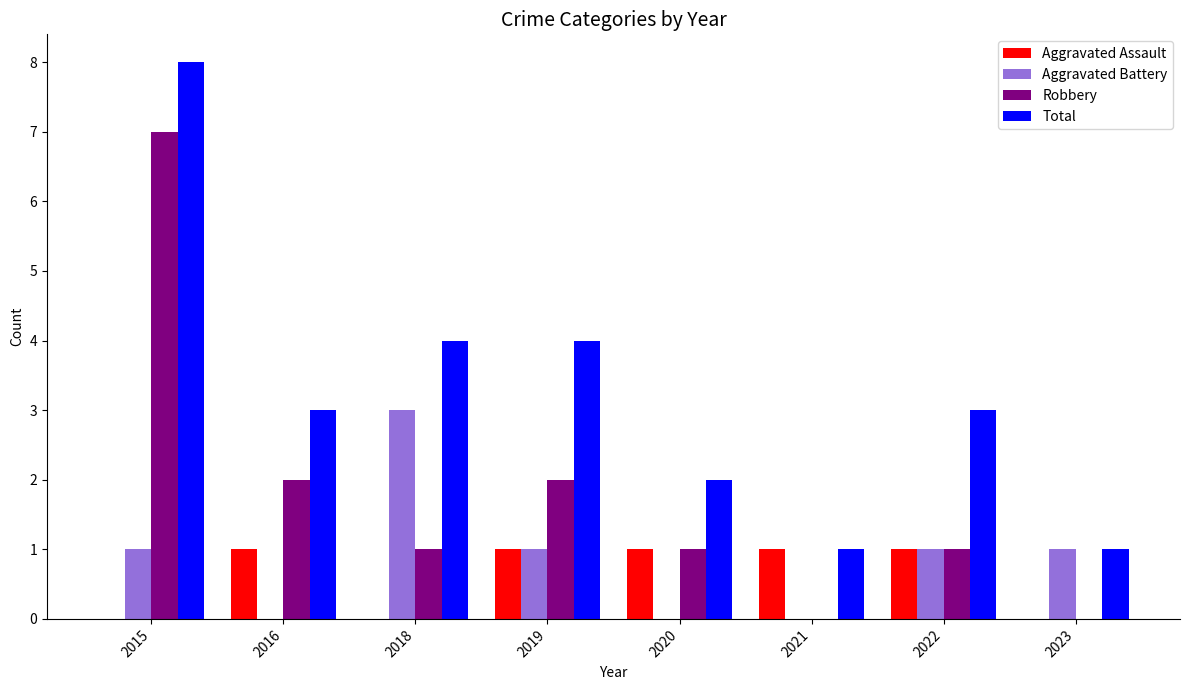

True or false: Total has a value of 0 at 2021.

False